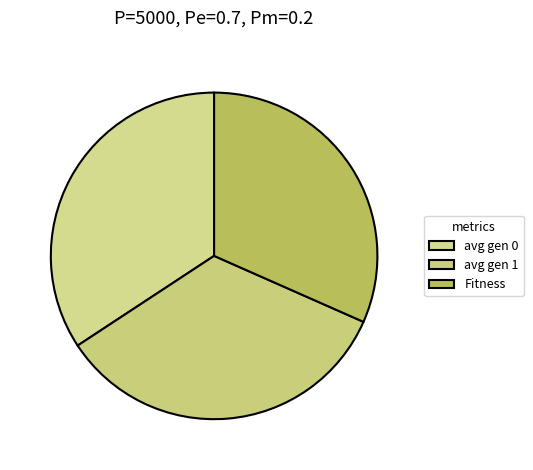

Is Fitness the majority of the pie?

No